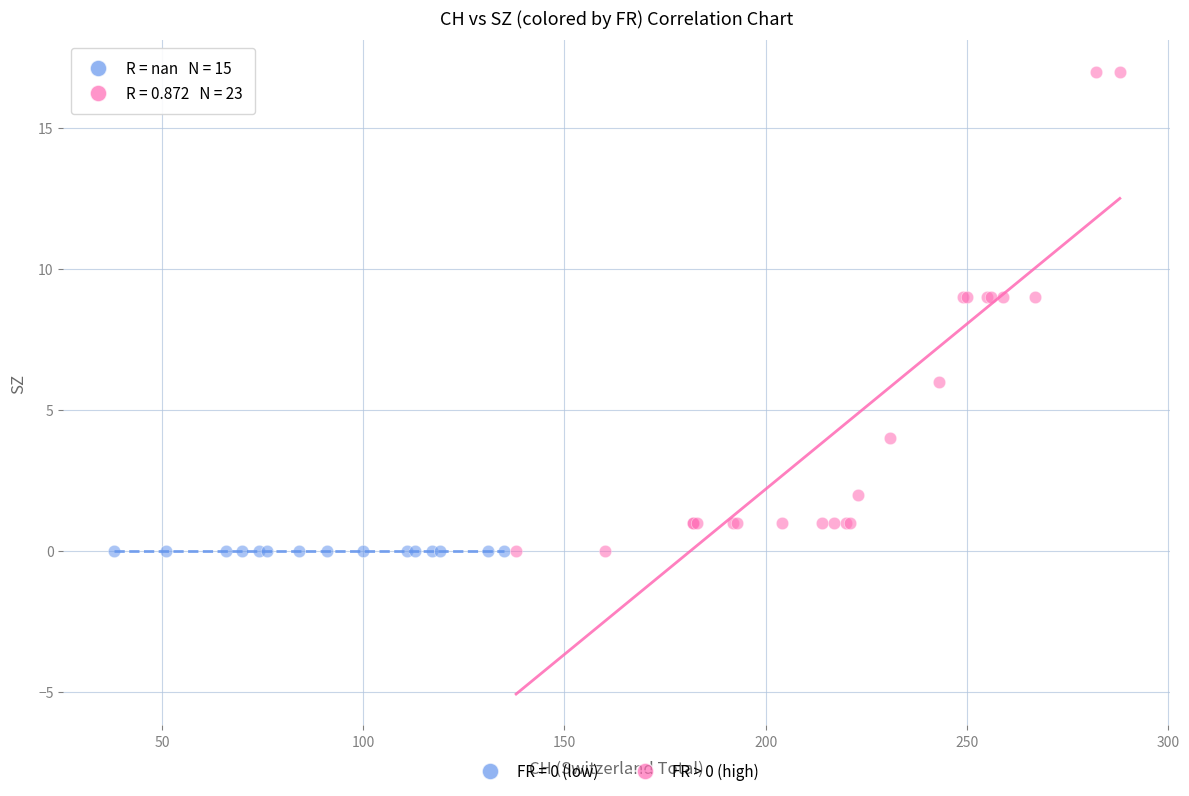

Which series contains the highest Y value?

FR > 0 (high)